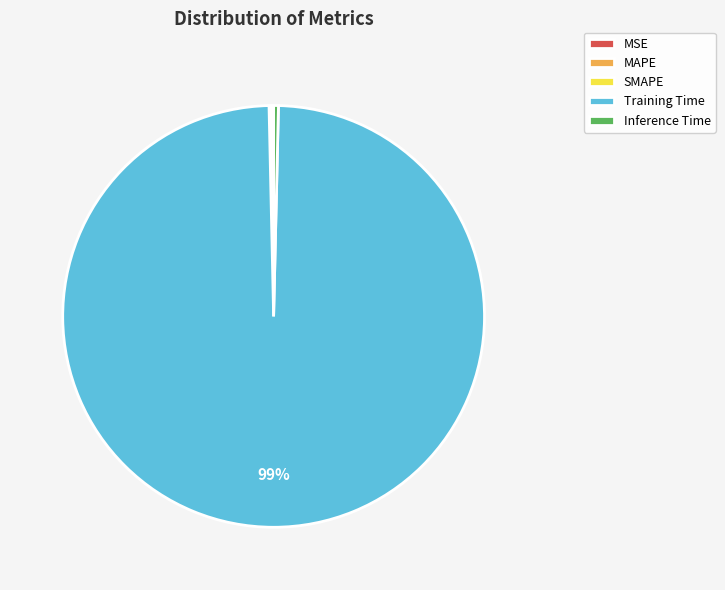

To the nearest percent, what is the average slice percentage?

20%